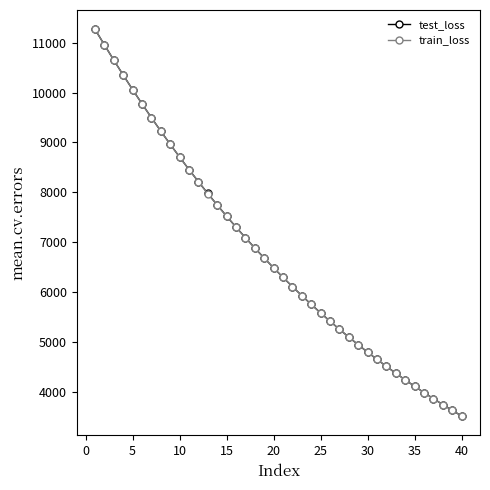

What is the sum of all train_loss values?

269400.5